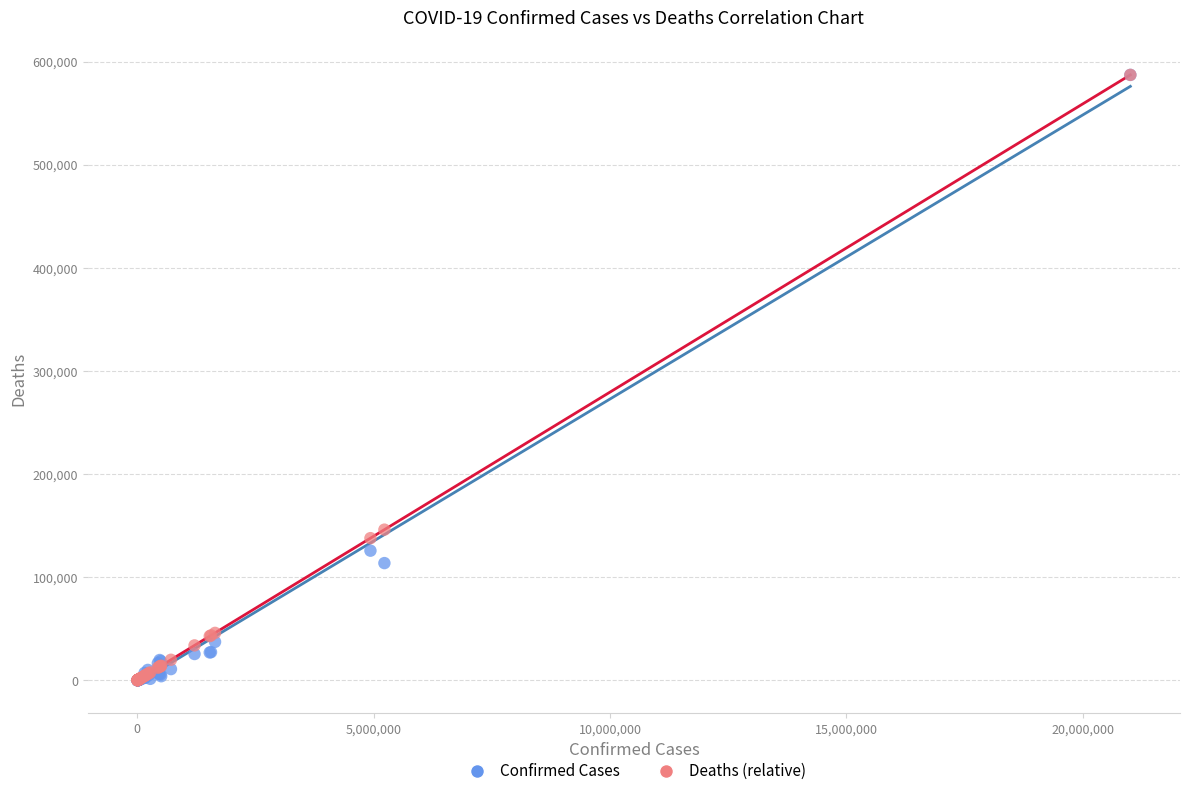

Which series has the largest Y range (max minus min)?

Confirmed Cases